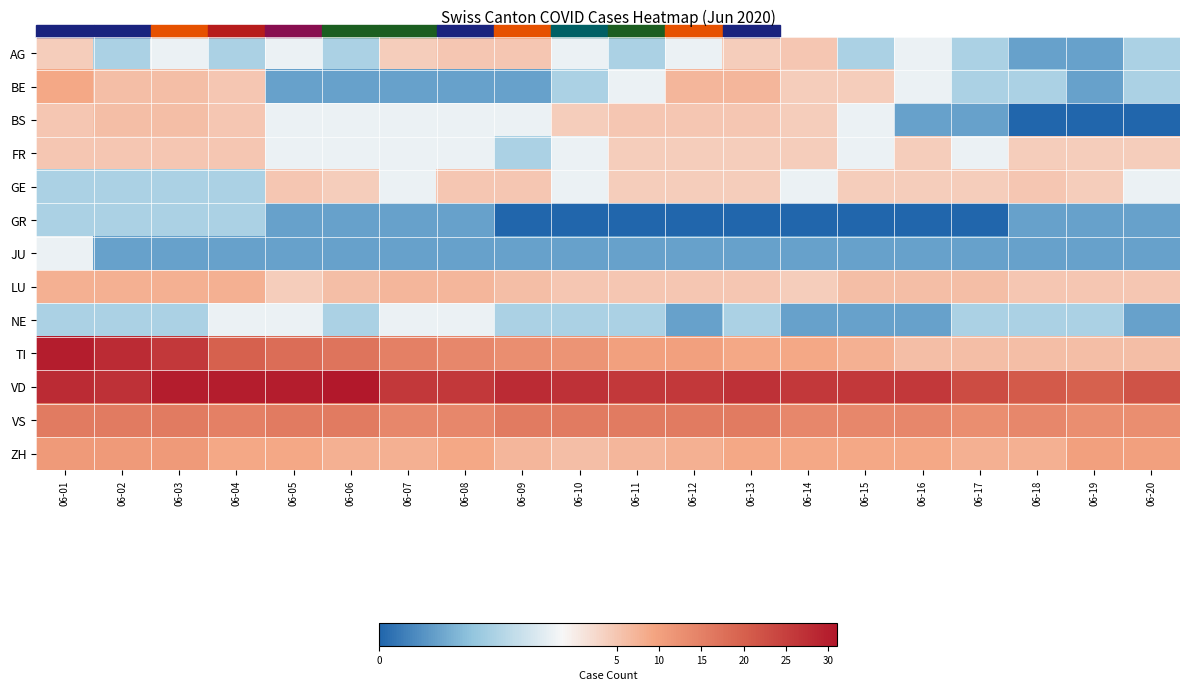

What is the maximum value shown in the chart?

31